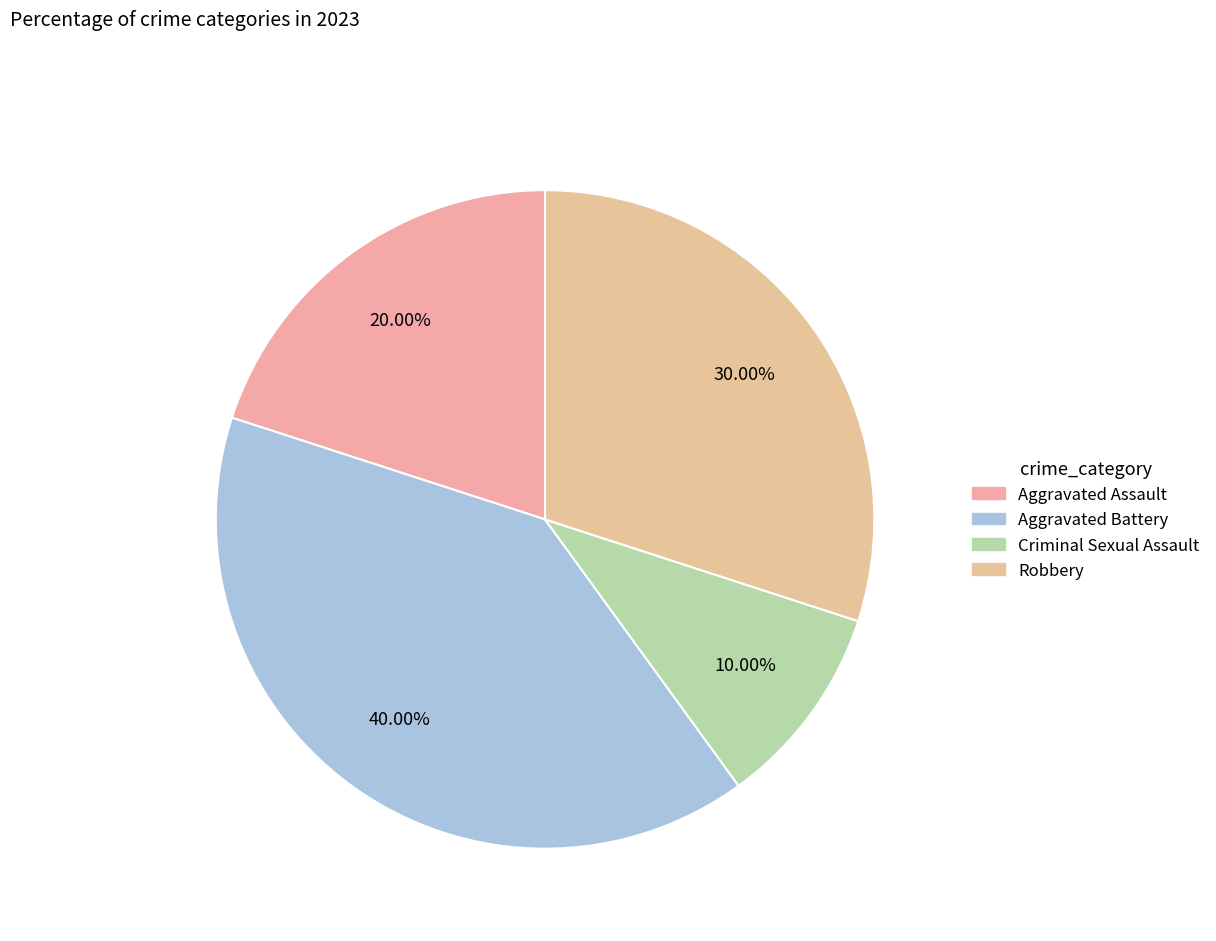

Rank the categories by value from lowest to highest.

Criminal Sexual Assault, Aggravated Assault, Robbery, Aggravated Battery